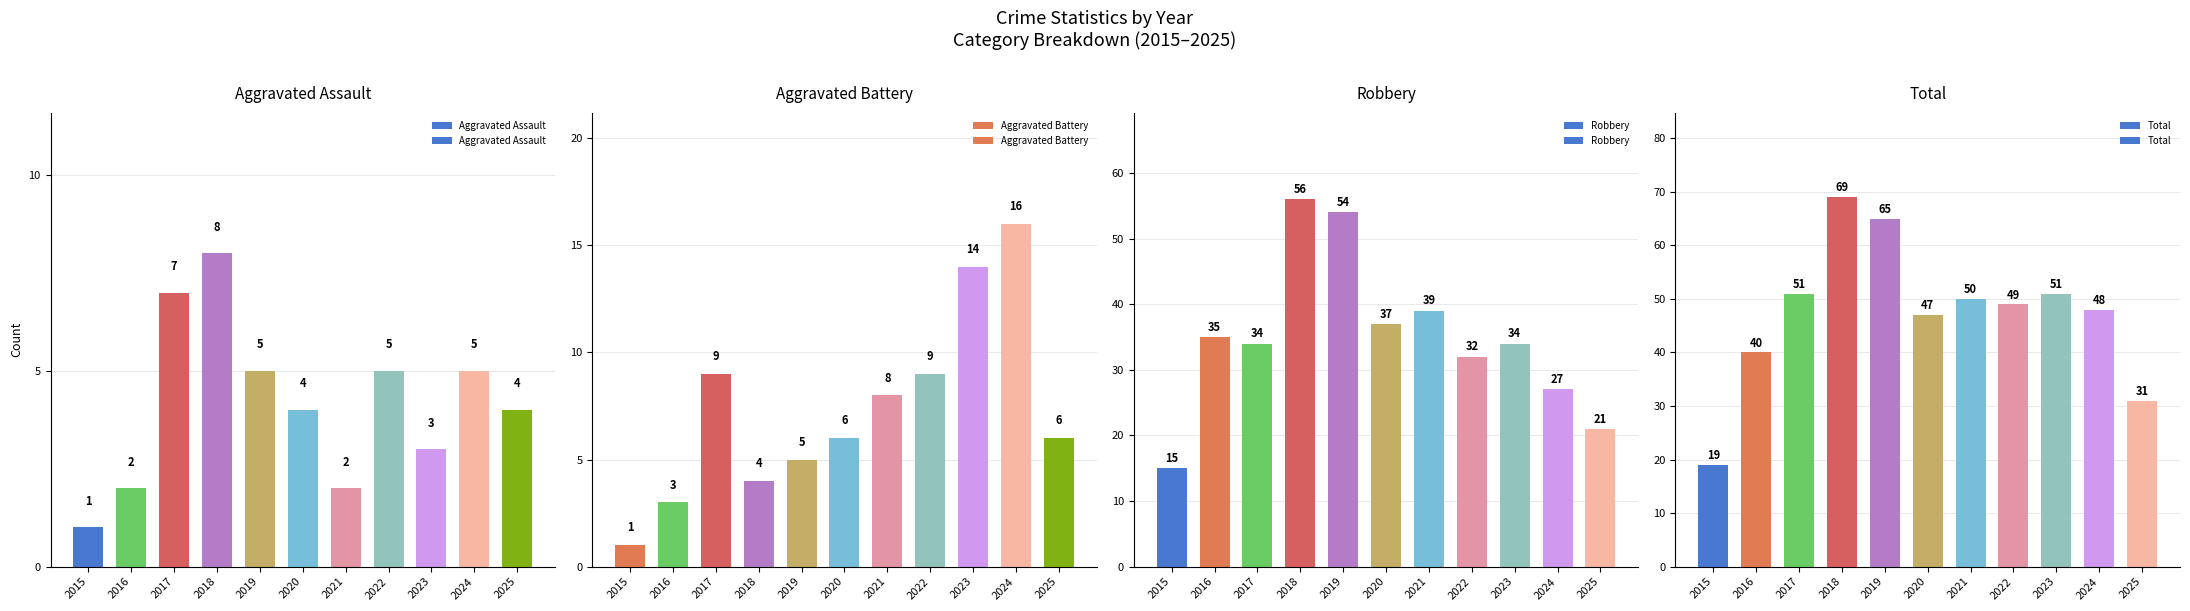

List the series in order of their peak value, highest first.

Total, Robbery, Aggravated Battery, Aggravated Assault